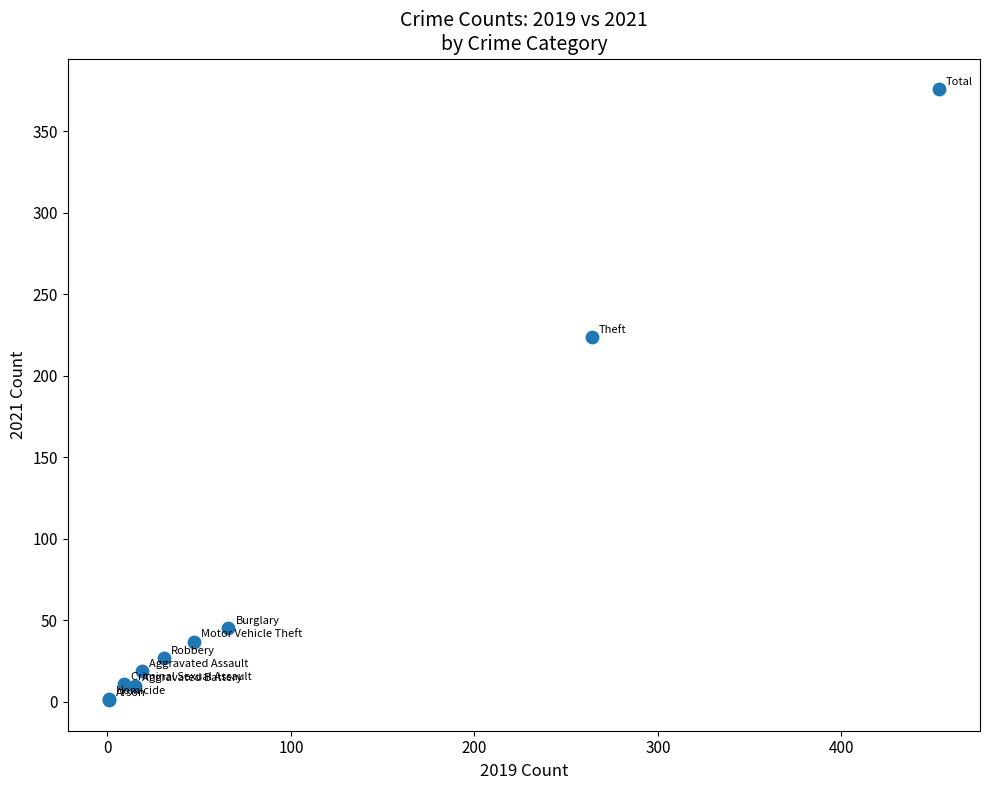

What Y value in the scatter plot is closest to 188?

224